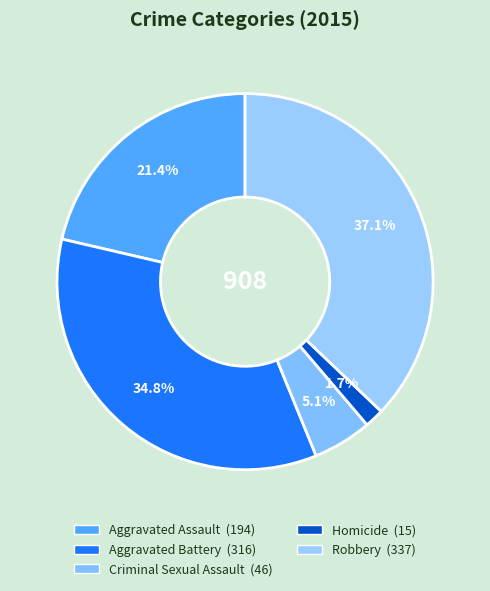

What portion of the pie excludes Robbery?

62.9%